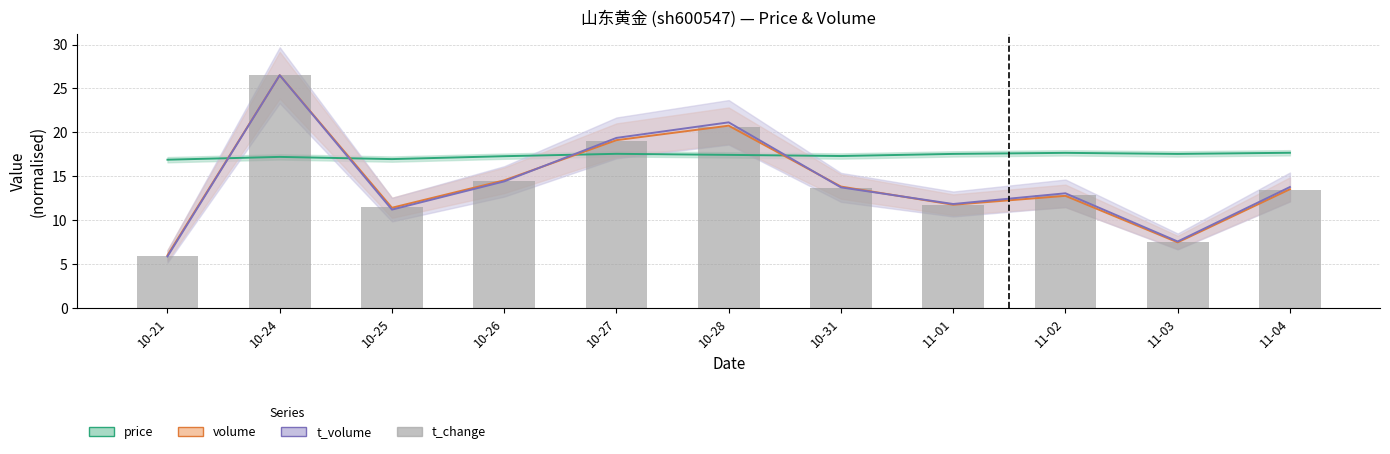

Is it true that the value at 10-25 is 20.0?

False